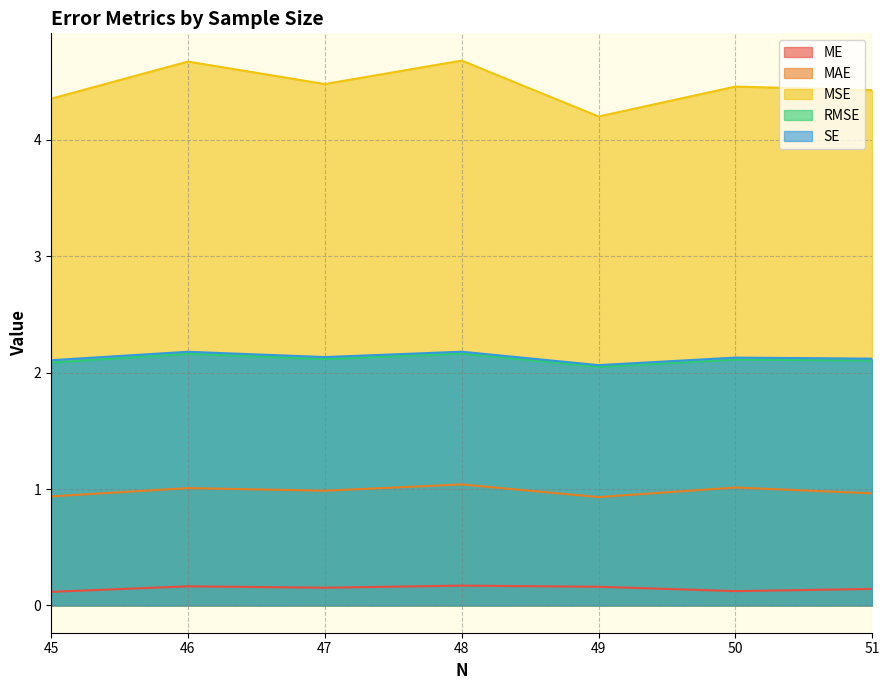

List the labels in order of SE value, largest first.

48, 46, 47, 50, 51, 45, 49